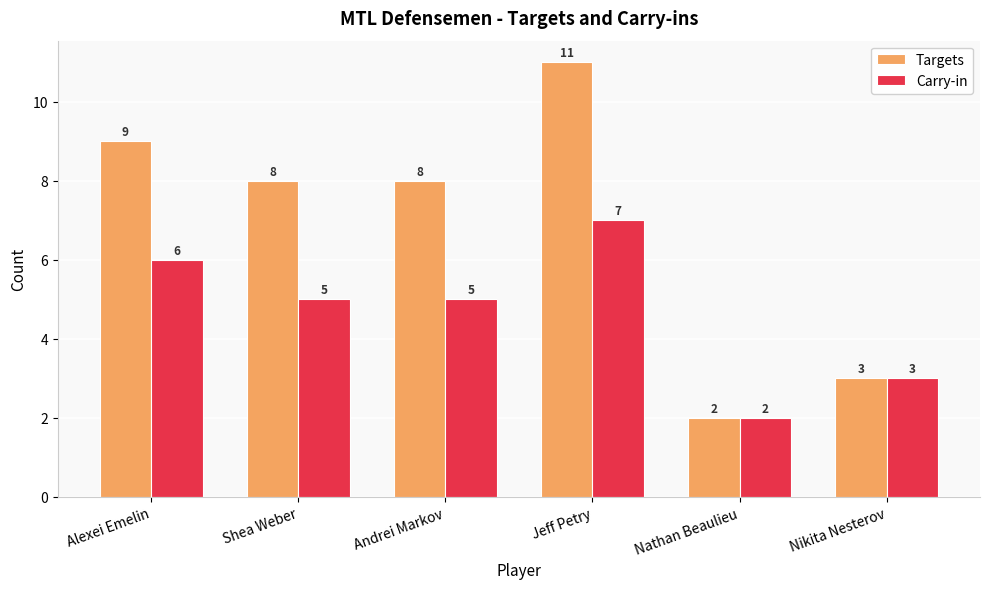

How many categories are shown in the chart?

6